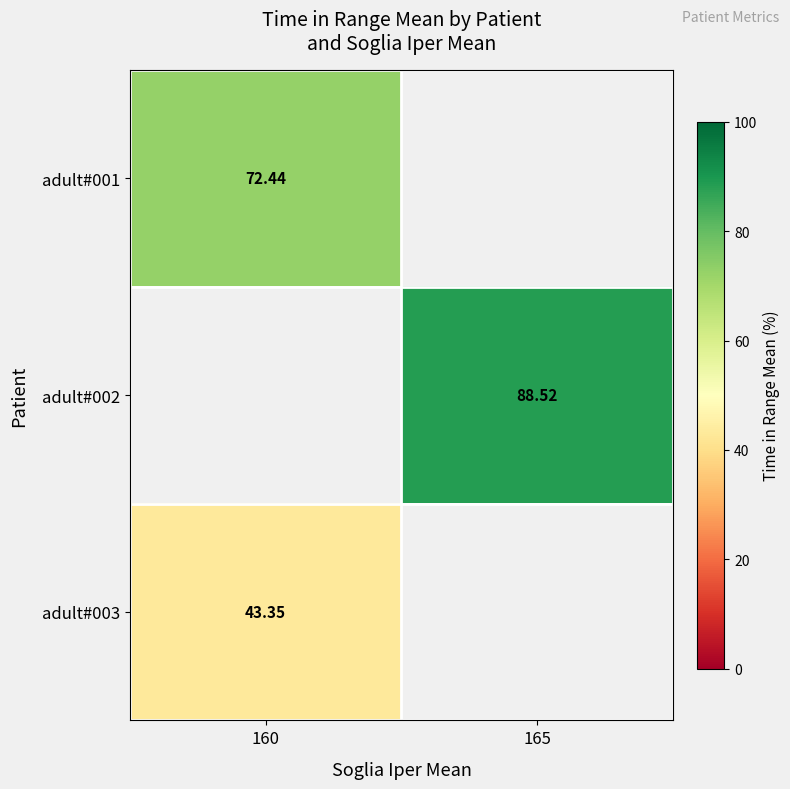

List the labels in order of row_0 value, largest first.

160, 165